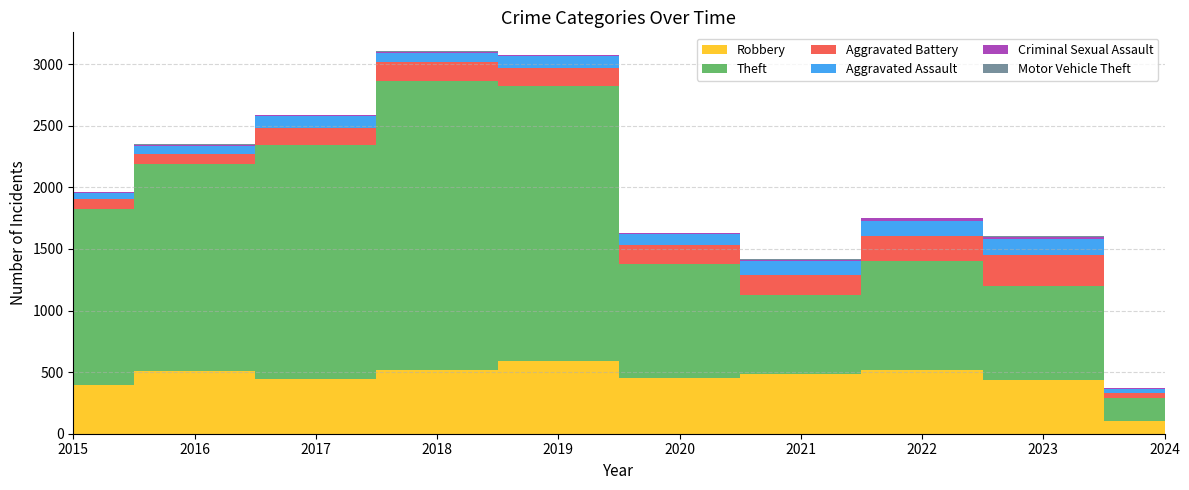

Reading left to right, what are all the values shown in this chart?

Robbery: 2015=395	2016=510	2017=446	2018=520	2019=591	2020=450	2021=484	2022=521	2023=440	2024=101
Theft: 2015=1429	2016=1676	2017=1896	2018=2342	2019=2230	2020=930	2021=642	2022=880	2023=763	2024=188
Aggravated Battery: 2015=82	2016=82	2017=142	2018=152	2019=148	2020=150	2021=163	2022=202	2023=244	2024=42
Aggravated Assault: 2015=46	2016=71	2017=95	2018=77	2019=98	2020=94	2021=110	2022=121	2023=130	2024=31
Criminal Sexual Assault: 2015=12	2016=8	2017=8	2018=11	2019=8	2020=3	2021=14	2022=24	2023=22	2024=9
Motor Vehicle Theft: 2015=1	2016=4	2017=2	2018=1	2019=1	2020=3	2021=2	2022=2	2023=6	2024=1